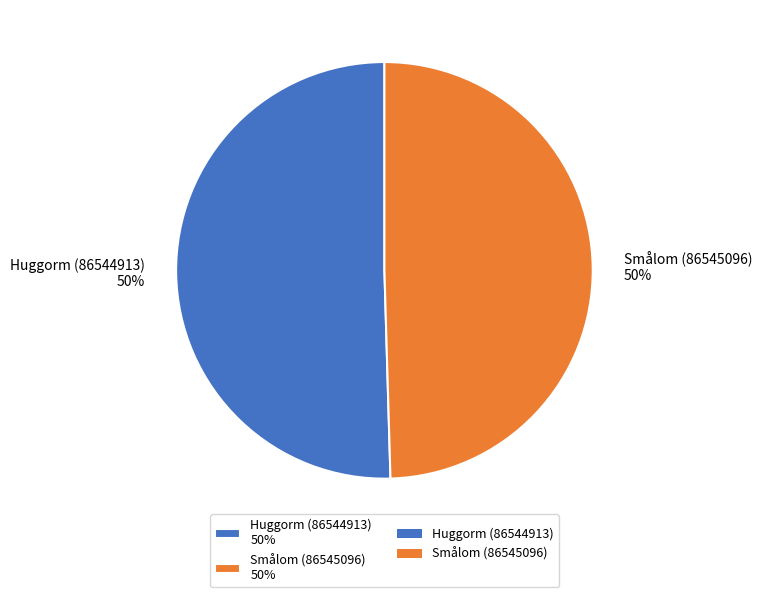

The Smålom (86545096) slice represents 62% of the pie. True or false?

False